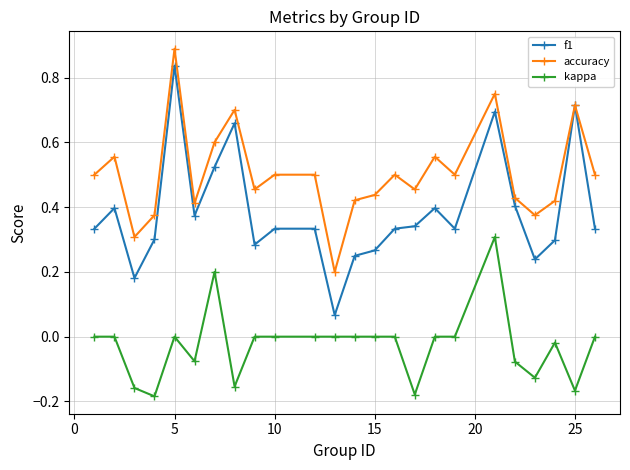

Which series has the largest range (max minus min)?

f1